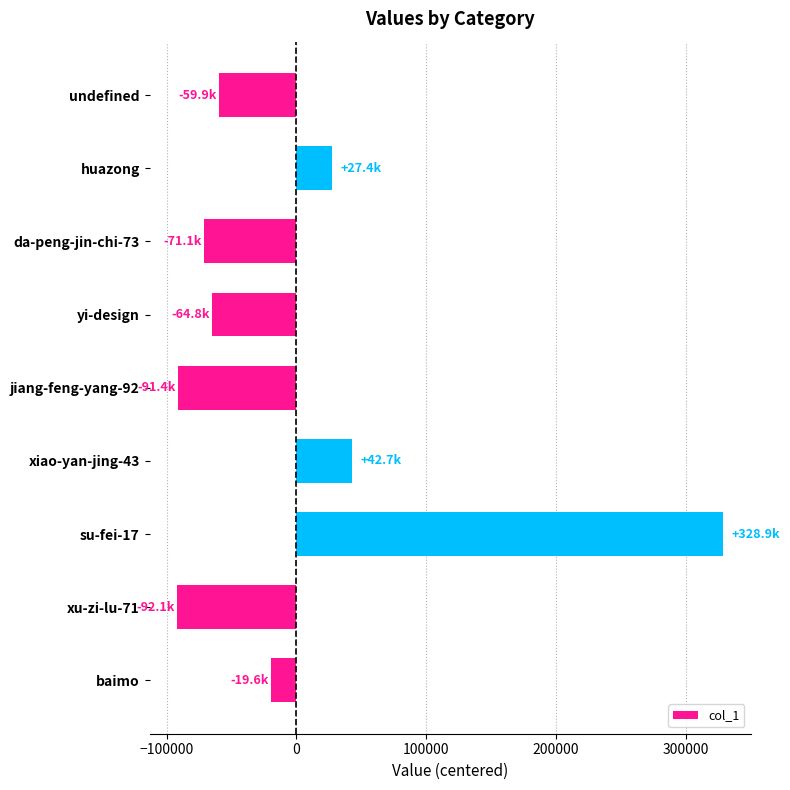

How many bars are there in total?

9